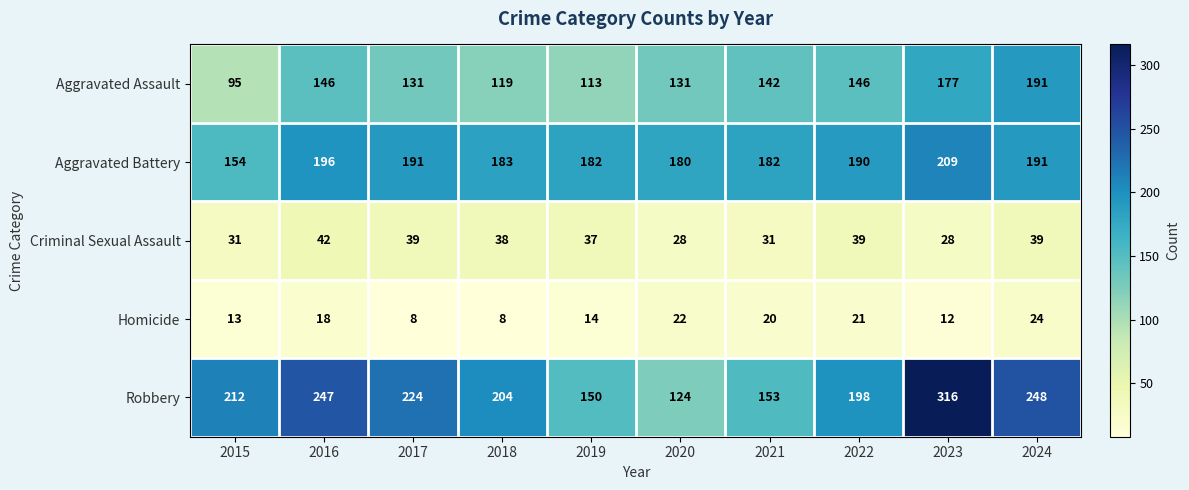

The Aggravated Assault series shows 95 at 2015. True or false?

True